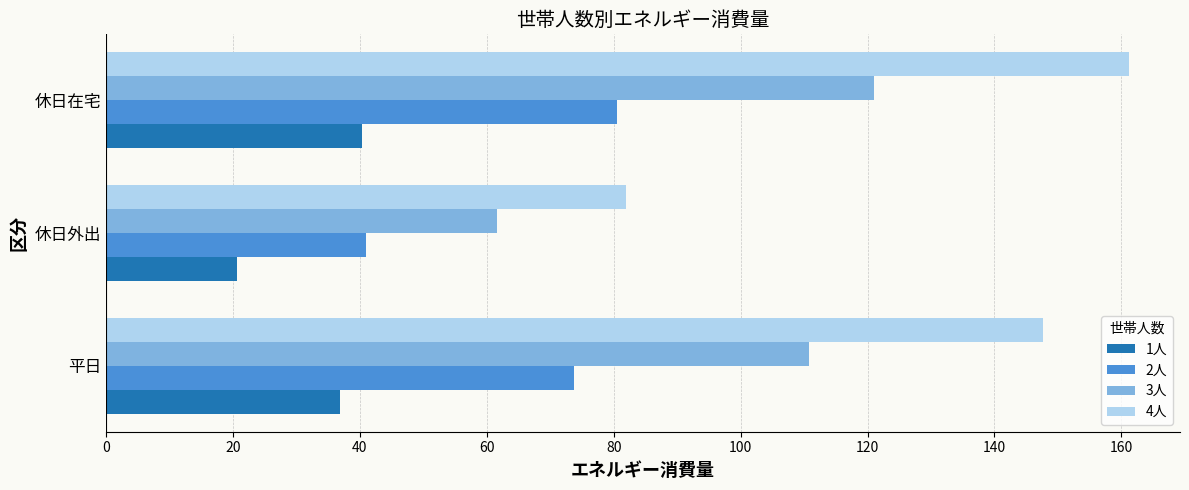

Rank the categories by 4人 value from lowest to highest.

休日外出, 平日, 休日在宅